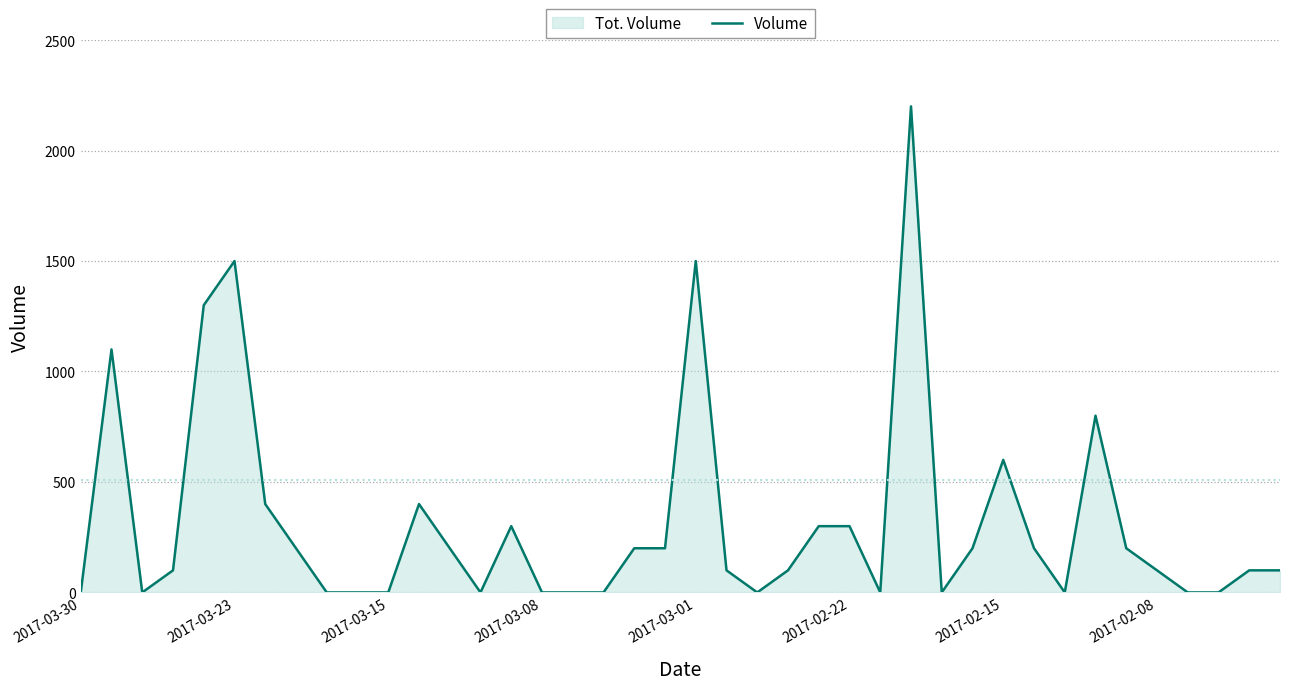

What is the greatest value displayed?

2200